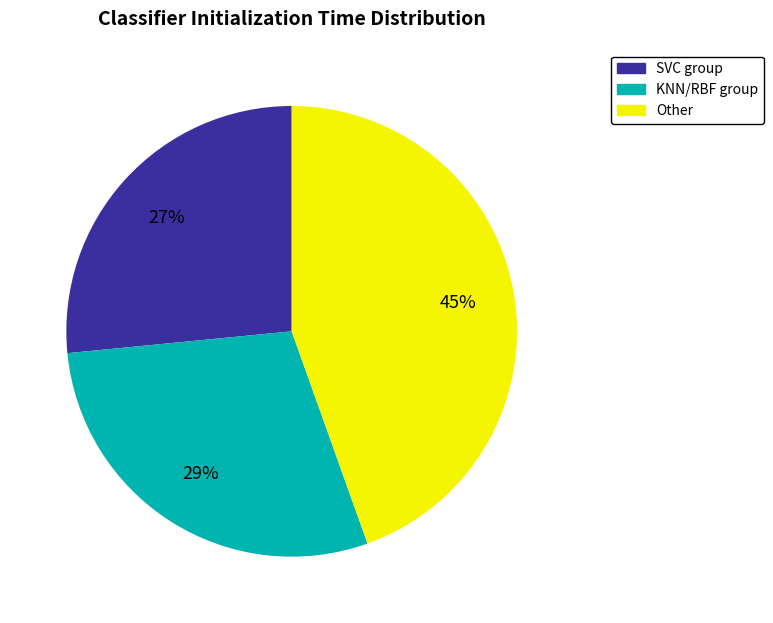

Rank the categories by value from lowest to highest.

SVC group, KNN/RBF group, Other